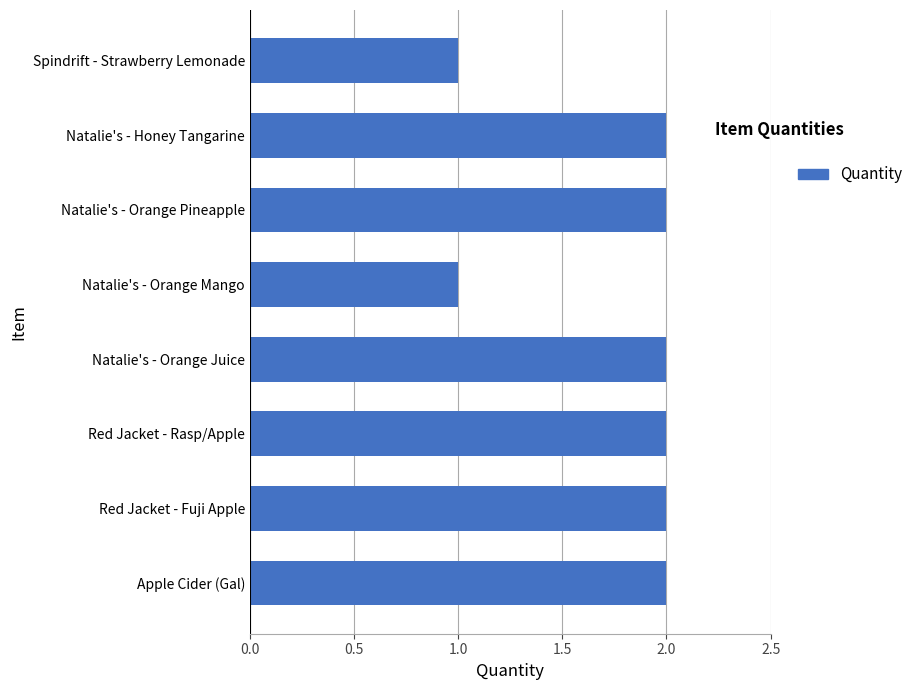

What is the sum of all values?

14